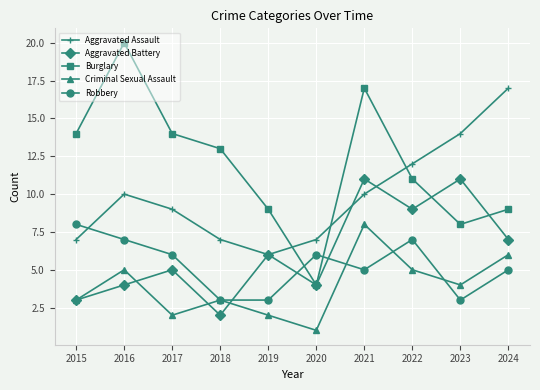

Reading right to left, list all the values displayed in this chart.

Aggravated Assault: 2024=17	2023=14	2022=12	2021=10	2020=7	2019=6	2018=7	2017=9	2016=10	2015=7
Aggravated Battery: 2024=7	2023=11	2022=9	2021=11	2020=4	2019=6	2018=2	2017=5	2016=4	2015=3
Burglary: 2024=9	2023=8	2022=11	2021=17	2020=4	2019=9	2018=13	2017=14	2016=20	2015=14
Criminal Sexual Assault: 2024=6	2023=4	2022=5	2021=8	2020=1	2019=2	2018=3	2017=2	2016=5	2015=3
Robbery: 2024=5	2023=3	2022=7	2021=5	2020=6	2019=3	2018=3	2017=6	2016=7	2015=8